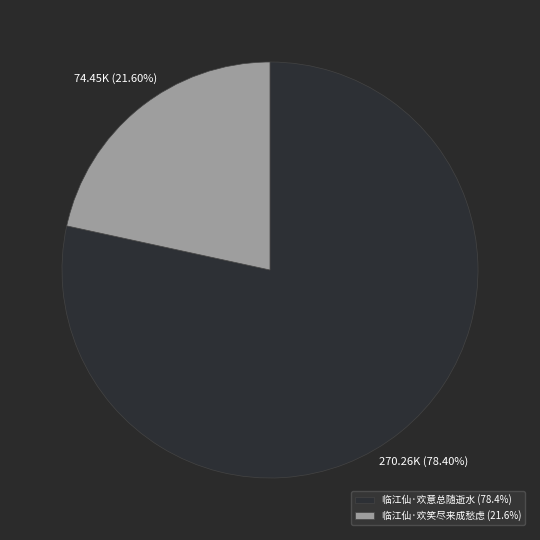

How many slices are in this pie chart?

2